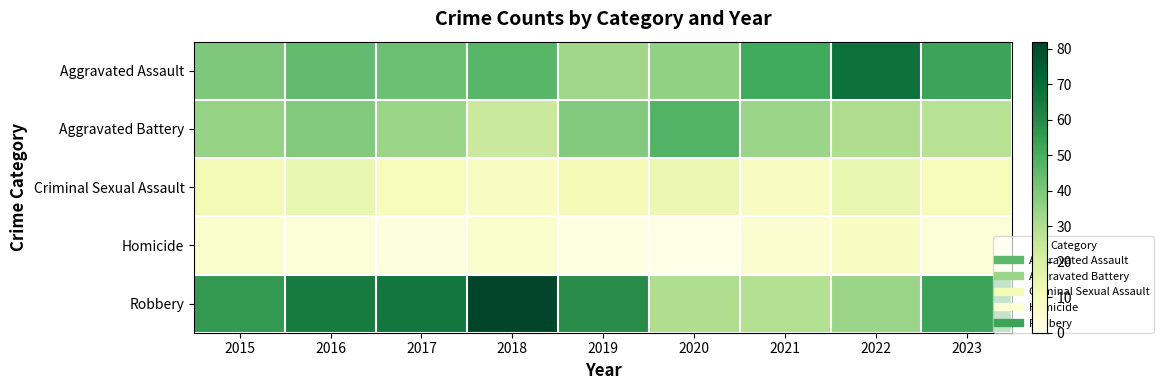

At which category is the sum across all series the highest?

2016